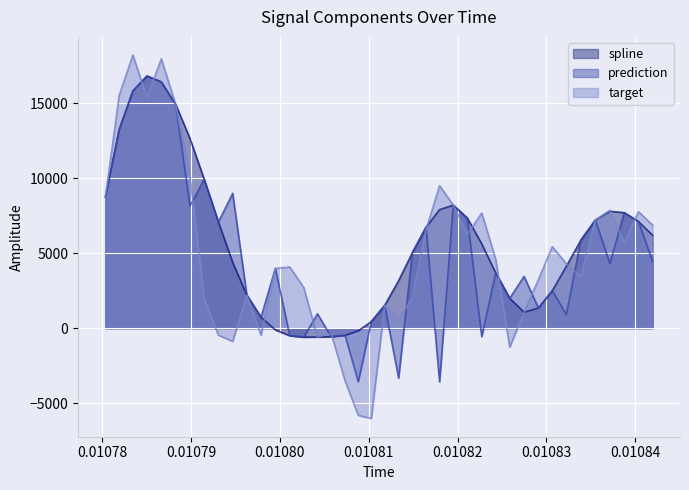

What is the maximum value shown in the chart?

18194.4